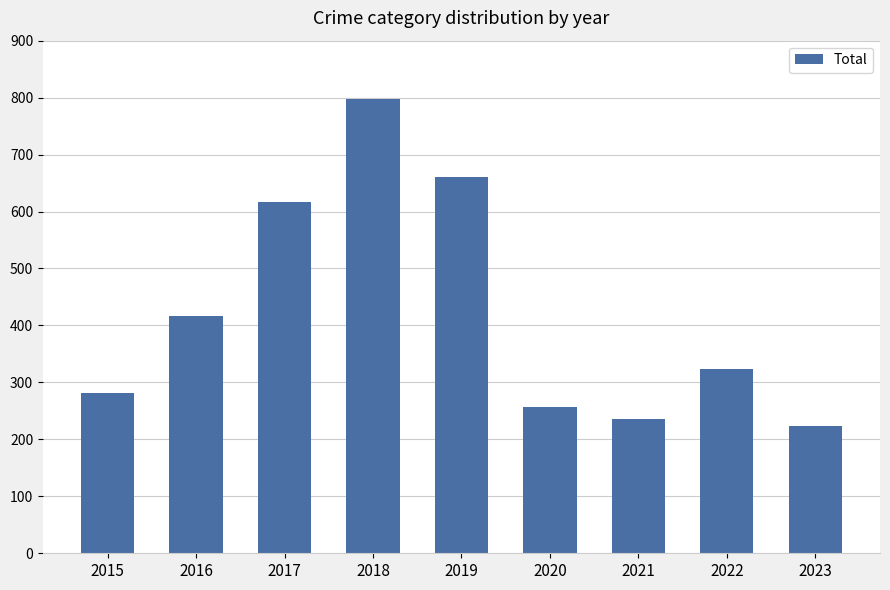

The value at 2018 is 797. True or false?

True